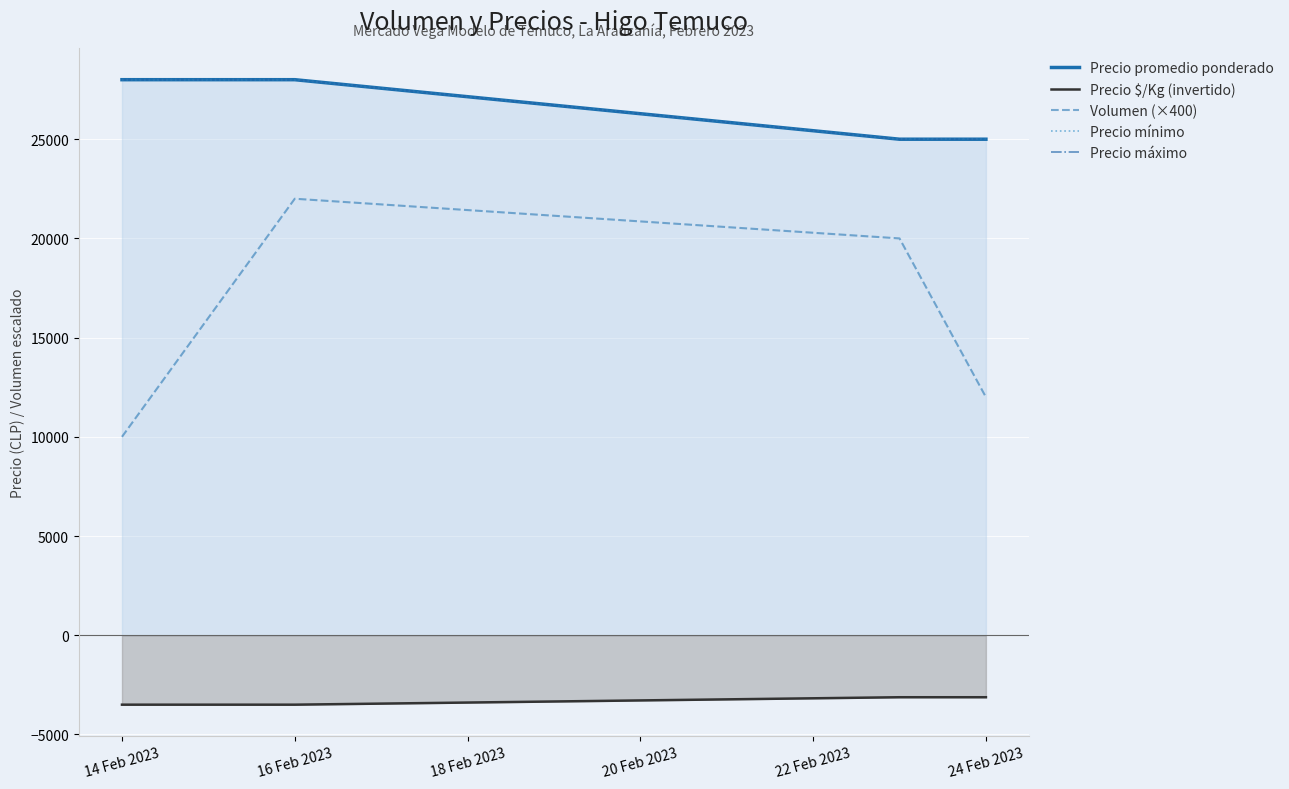

True or false: Precio máximo and Precio promedio ponderado intersect in this chart.

False